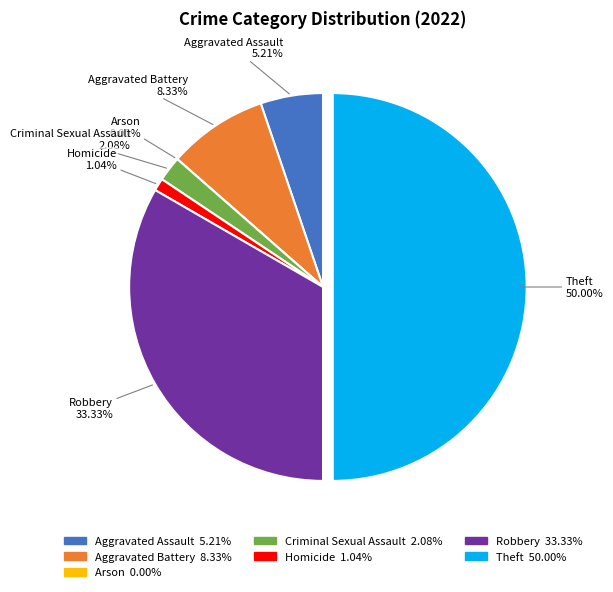

Rank the categories by value from highest to lowest.

Theft, Robbery, Aggravated Battery, Aggravated Assault, Criminal Sexual Assault, Homicide, Arson